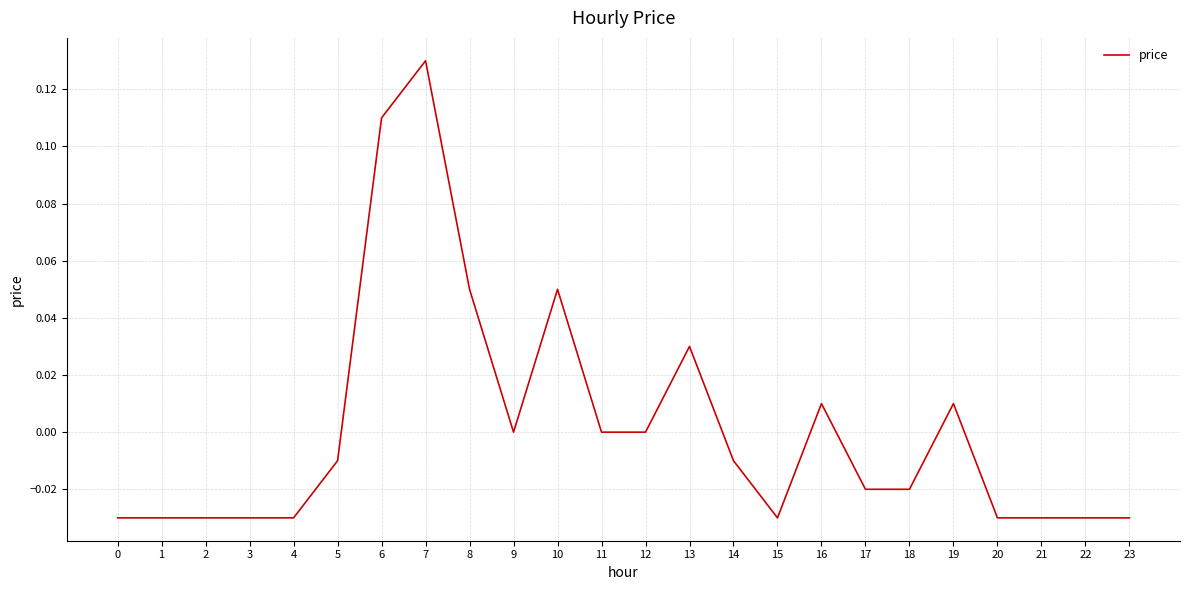

Is it true that the value at 11 is 0.0?

True